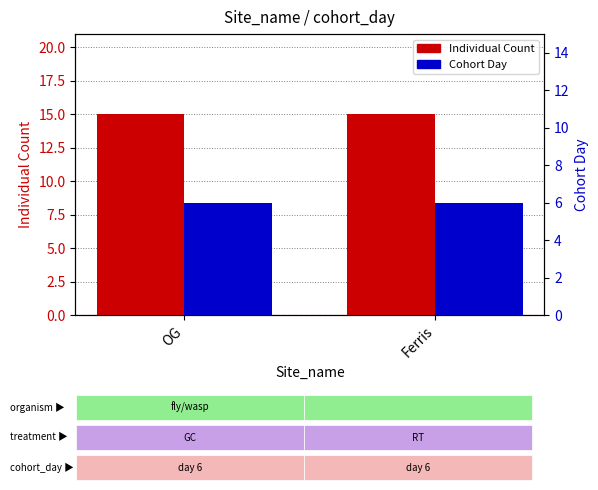

Rank the categories by Individual Count value from highest to lowest.

OG, Ferris